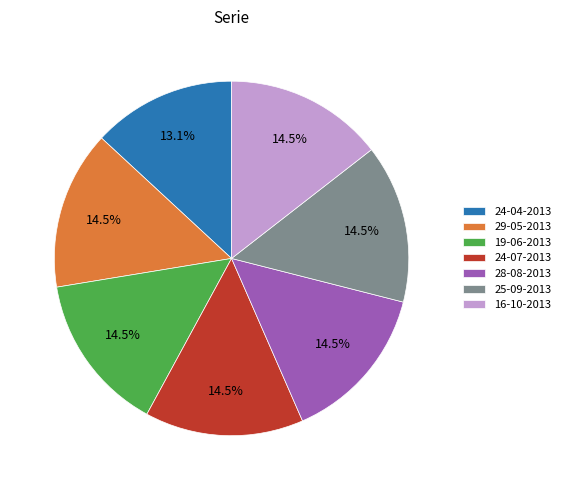

Approximately how many times larger is the value at 19-06-2013 compared to 24-07-2013?

1.0